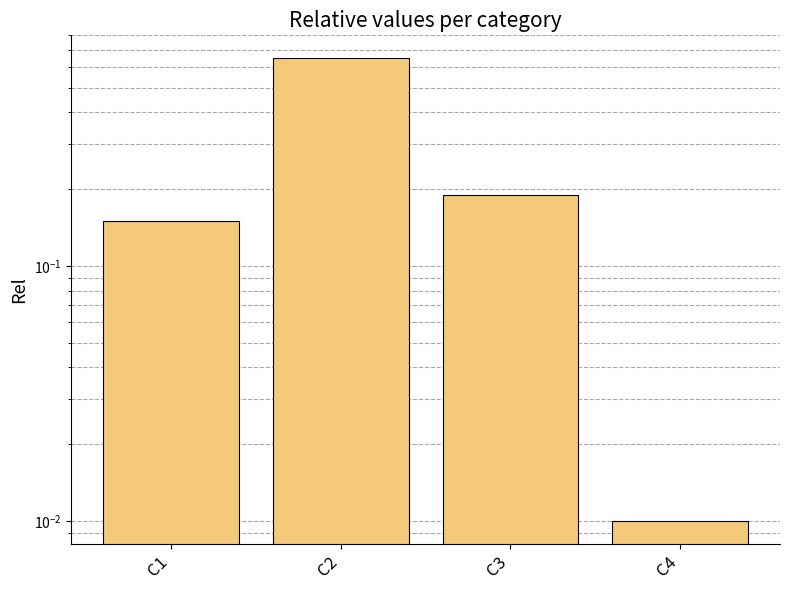

Reading left to right, what are all the values shown in this chart?

0.1	0.7	0.2	0.0